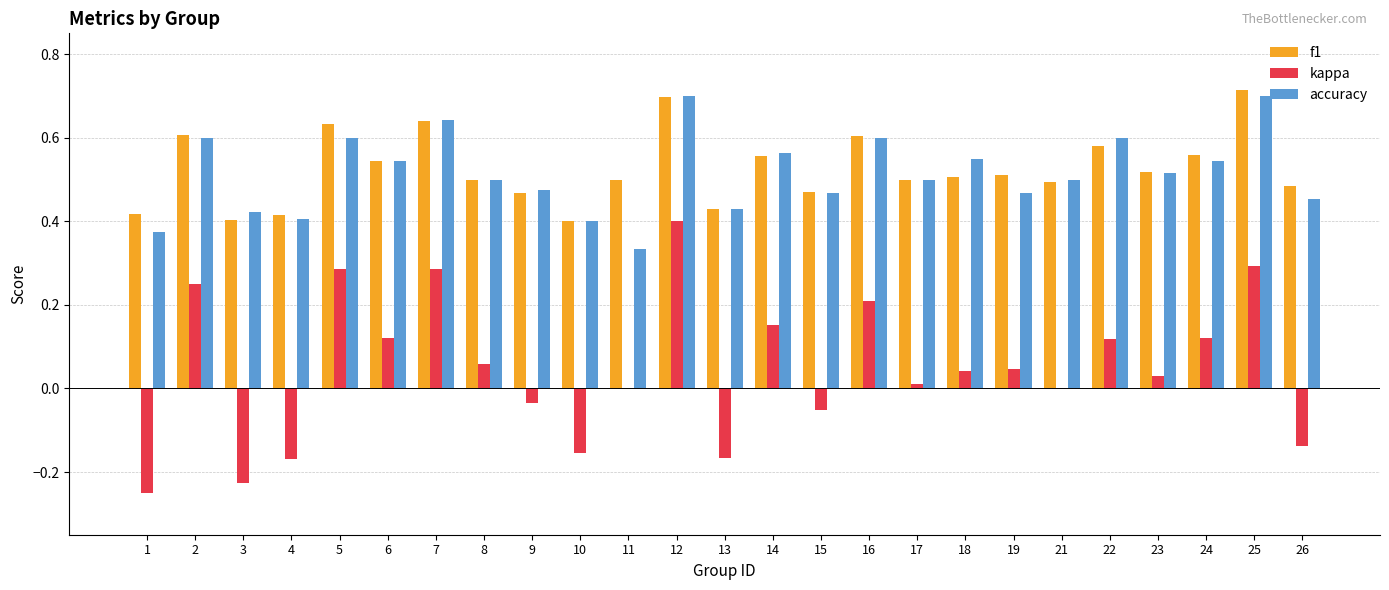

Does the chart contain stacked bars?

No